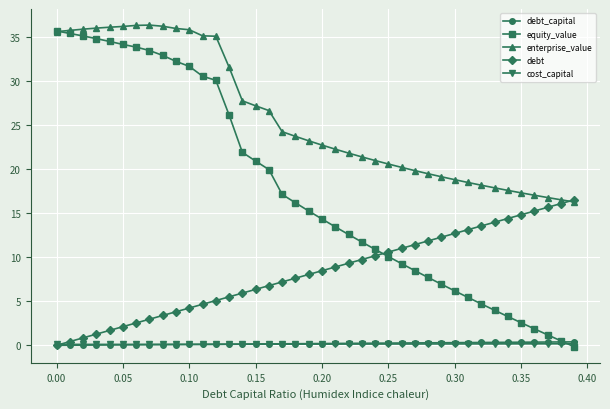

What is the greatest value displayed?

36.4